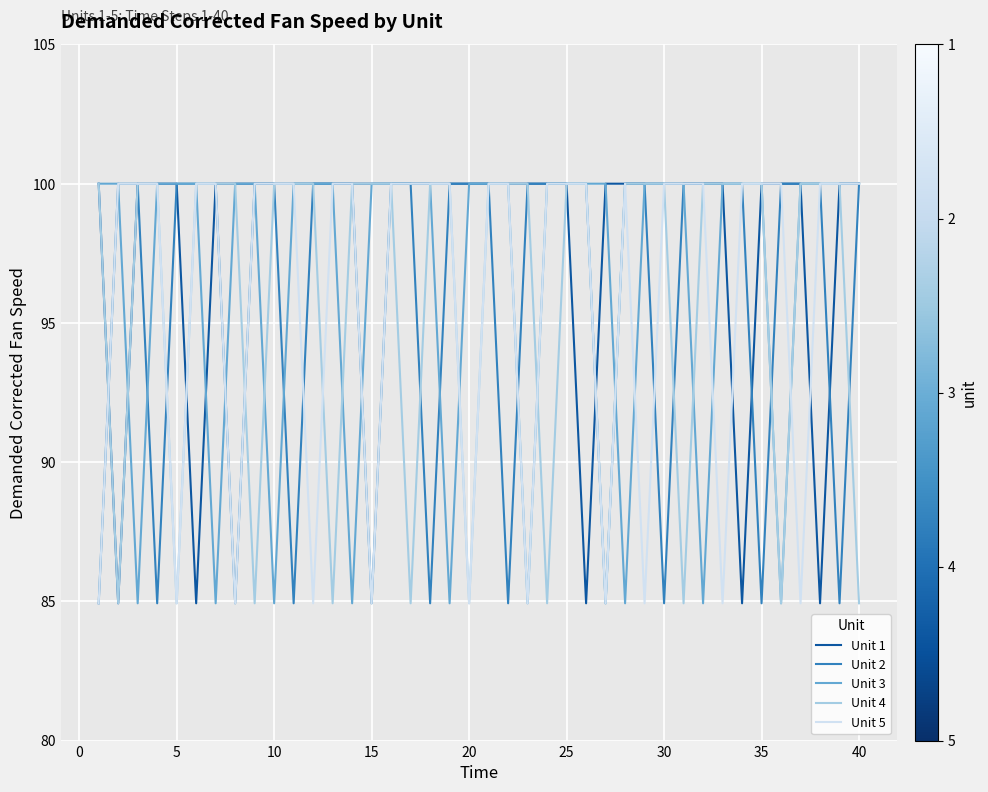

What is the maximum value for Unit 3?

100.0